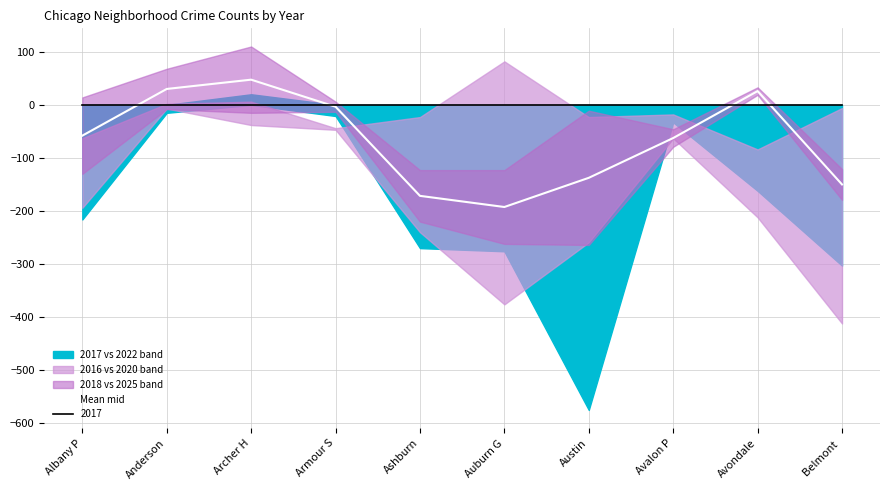

Reading right to left, transcribe all the data shown in this chart.

Belmont =-150.0	Avondale=26.0	Avalon P=-62.5	Austin=-137.5	Auburn G=-192.5	Ashburn=-171.5	Armour S=-3.5	Archer H=47.5	Anderson=30.0	Albany P=-58.0